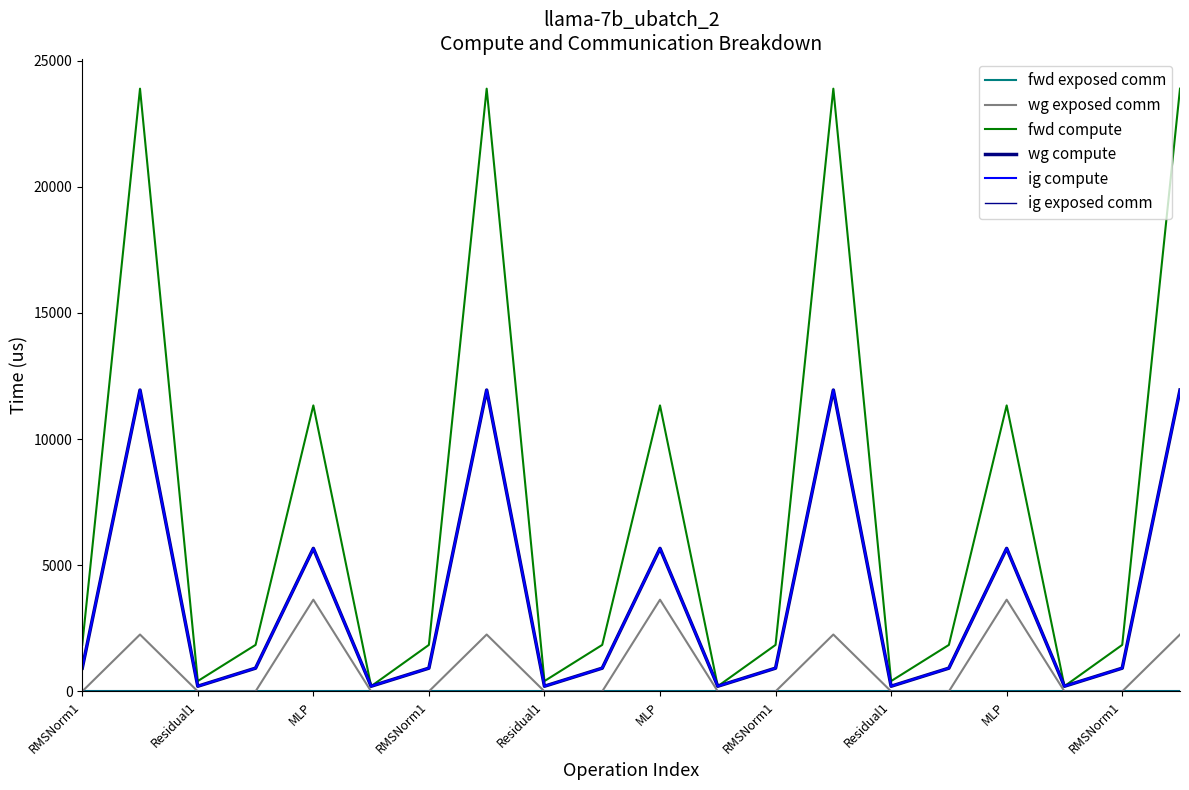

At which label does ig compute first exceed 921?

RMSNorm1